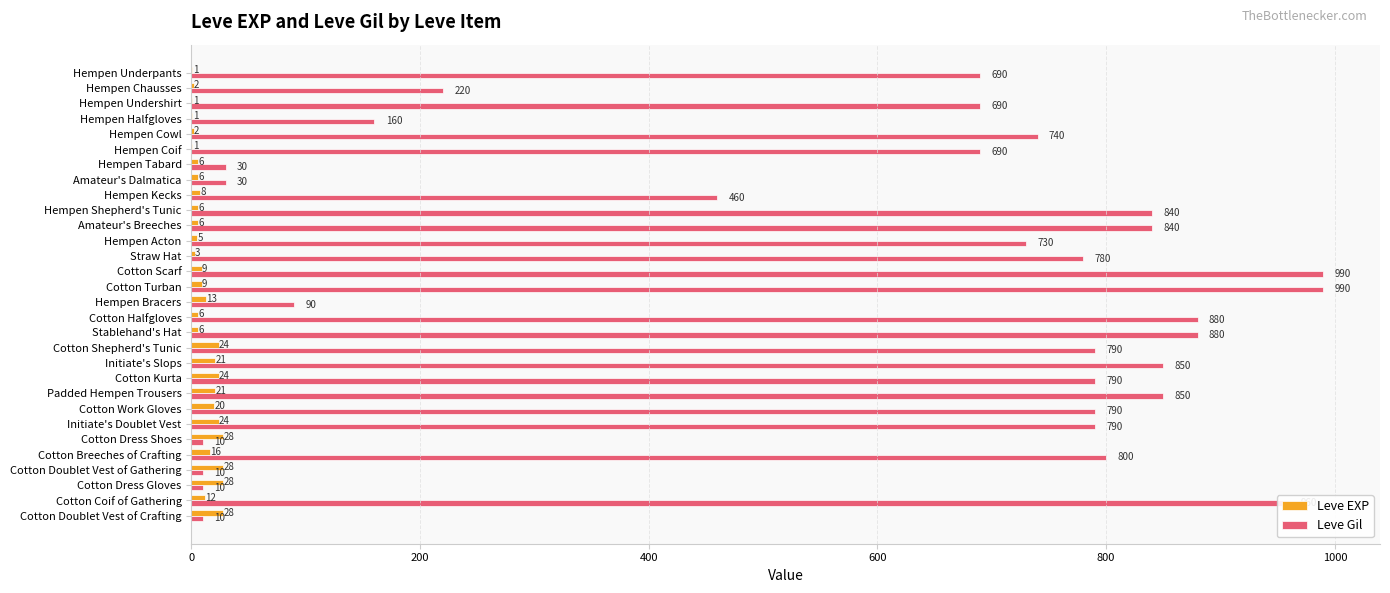

What value does the Leve Gil series have at Cotton Shepherd's Tunic, to the nearest 50?

800